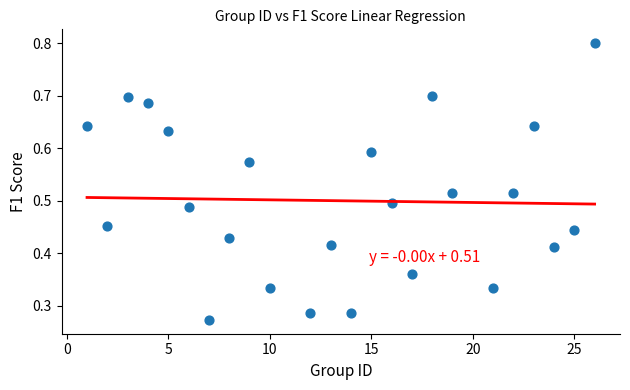

What is the range of X values (max minus min)?

25.0